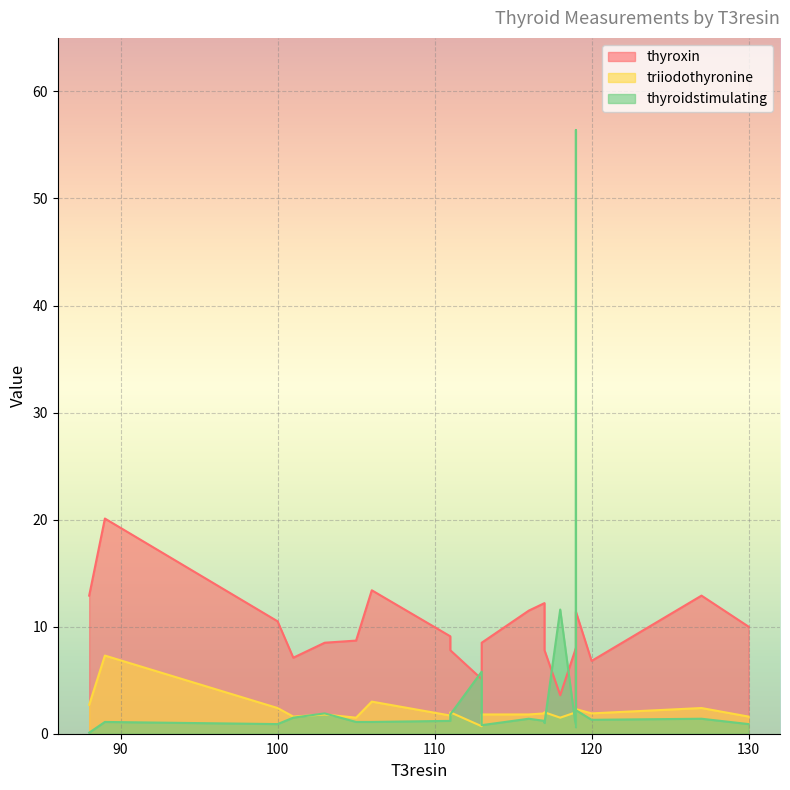

How many data points in thyroidstimulating are above 1?

15